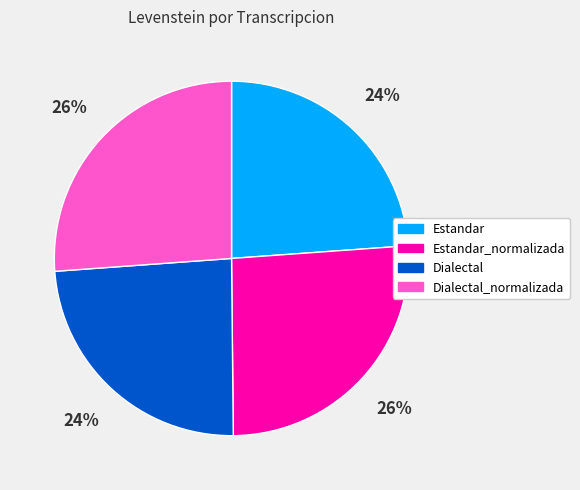

The Dialectal_normalizada slice represents 26% of the pie. True or false?

True